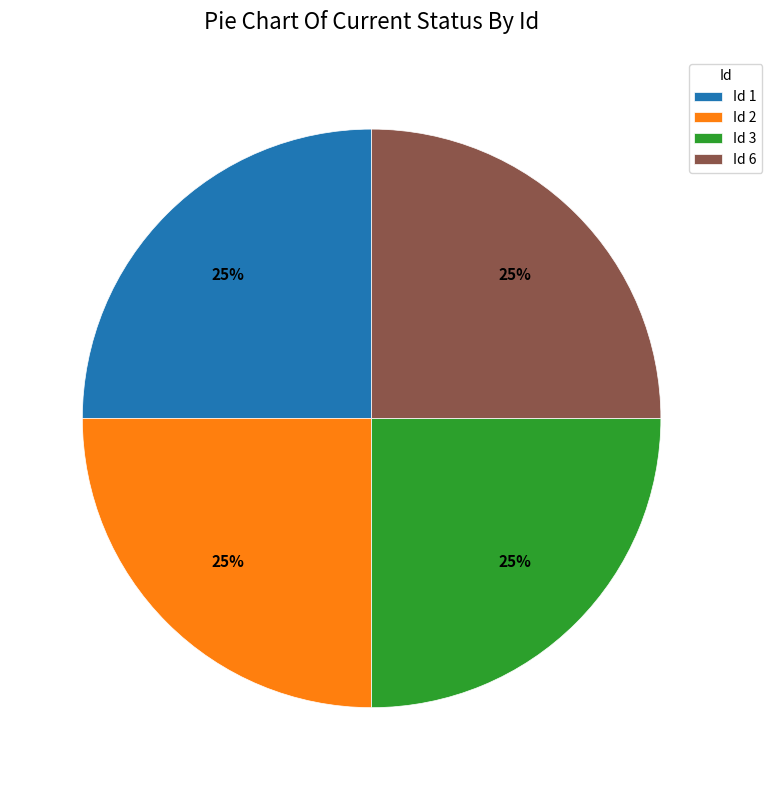

To the nearest percent, what percentage of the pie is Id 2?

25%